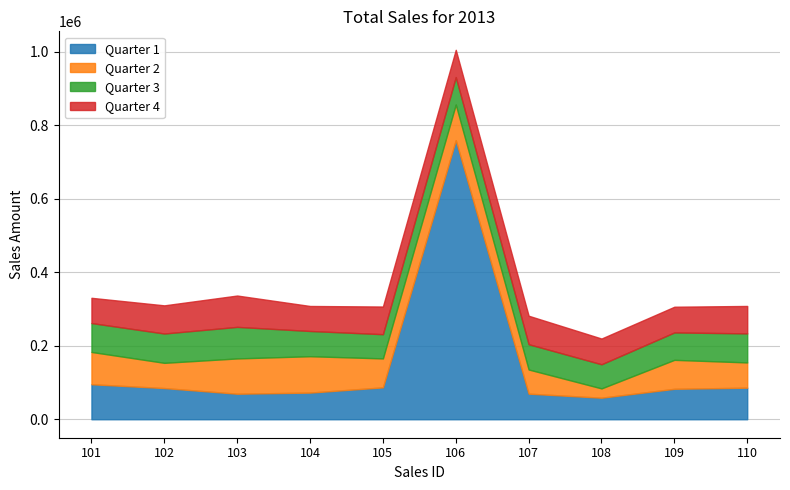

Which series has the largest range (max minus min)?

Quarter 1